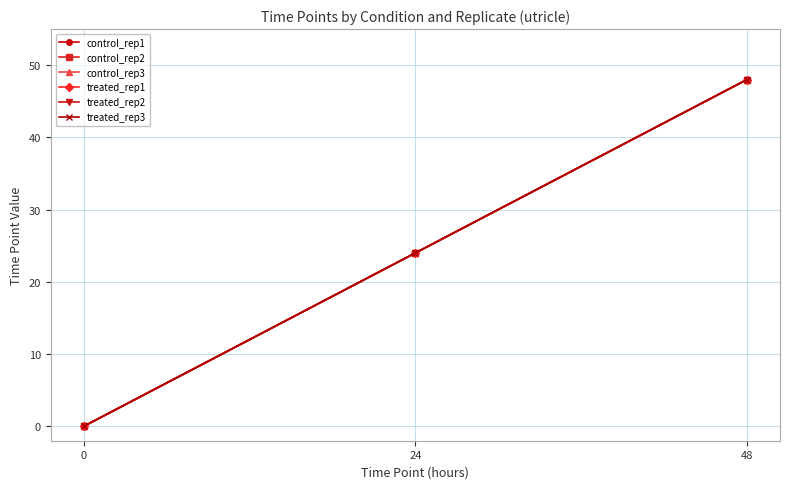

Is this an area chart (filled region under the line)?

No